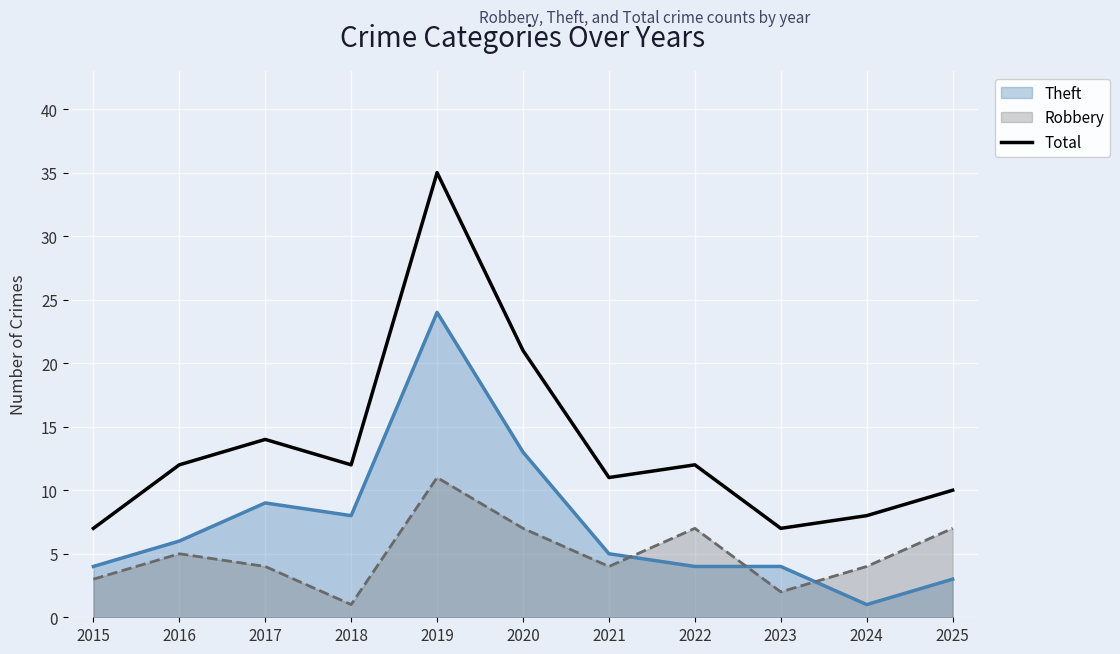

Read the value at 2024.

8